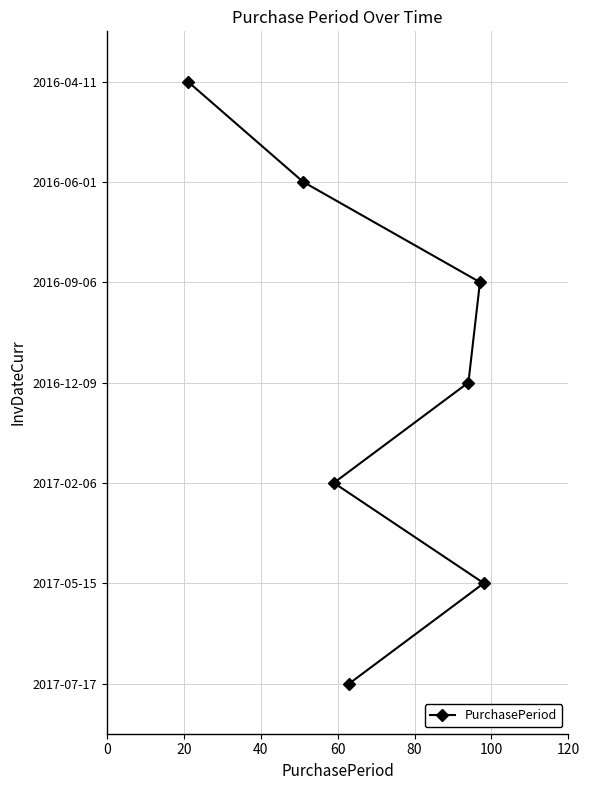

True or false: the data has more than 1 interior local peaks.

False